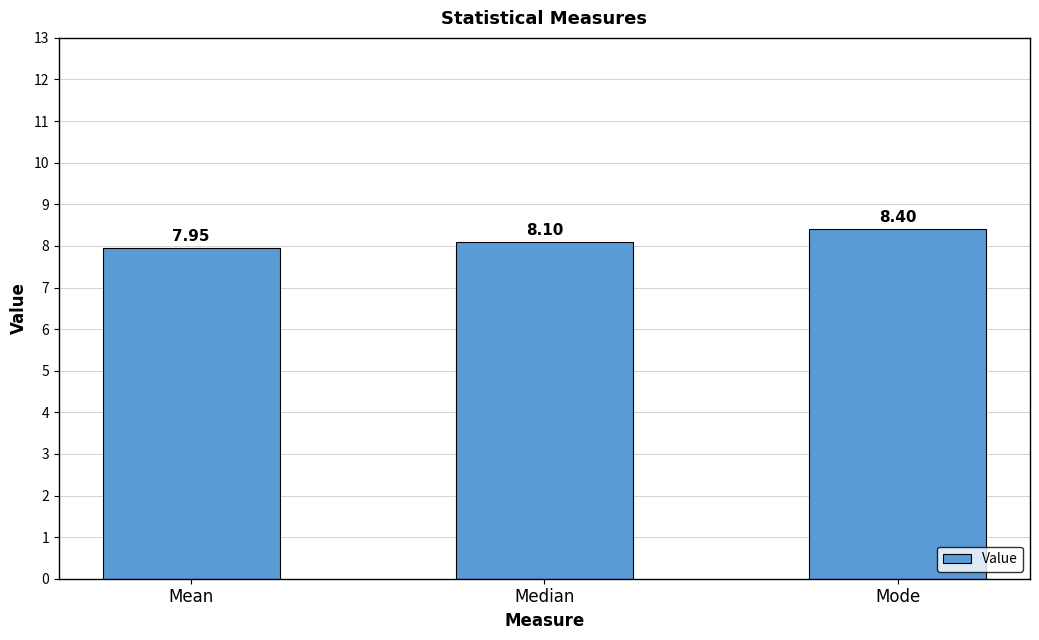

How many bars are there in total?

3